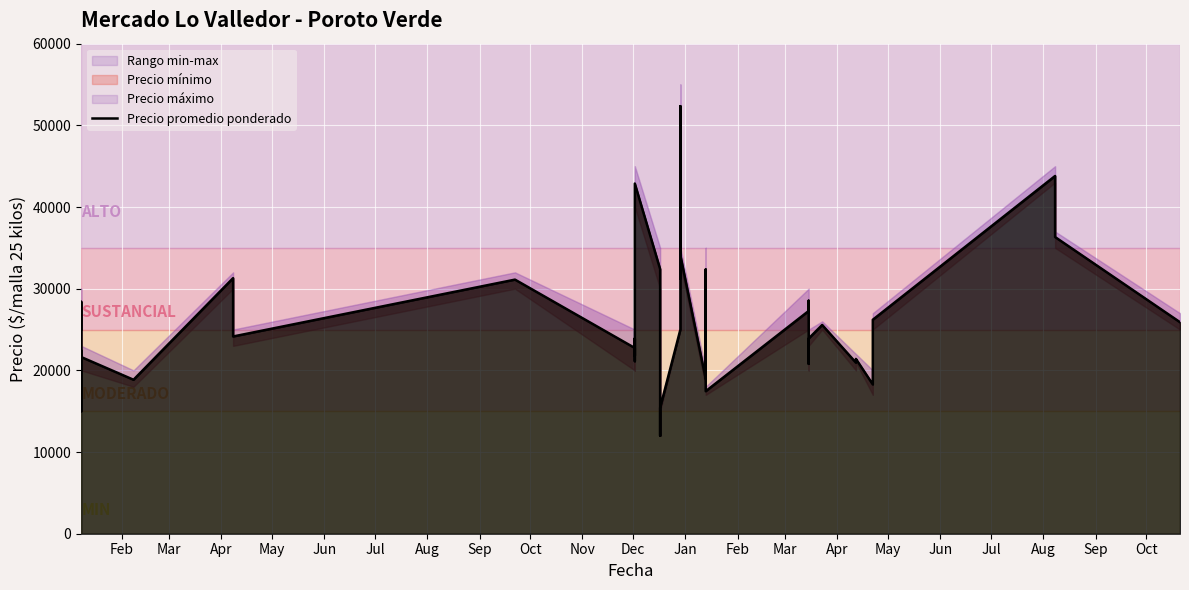

Count the number of values greater than 24150.

19